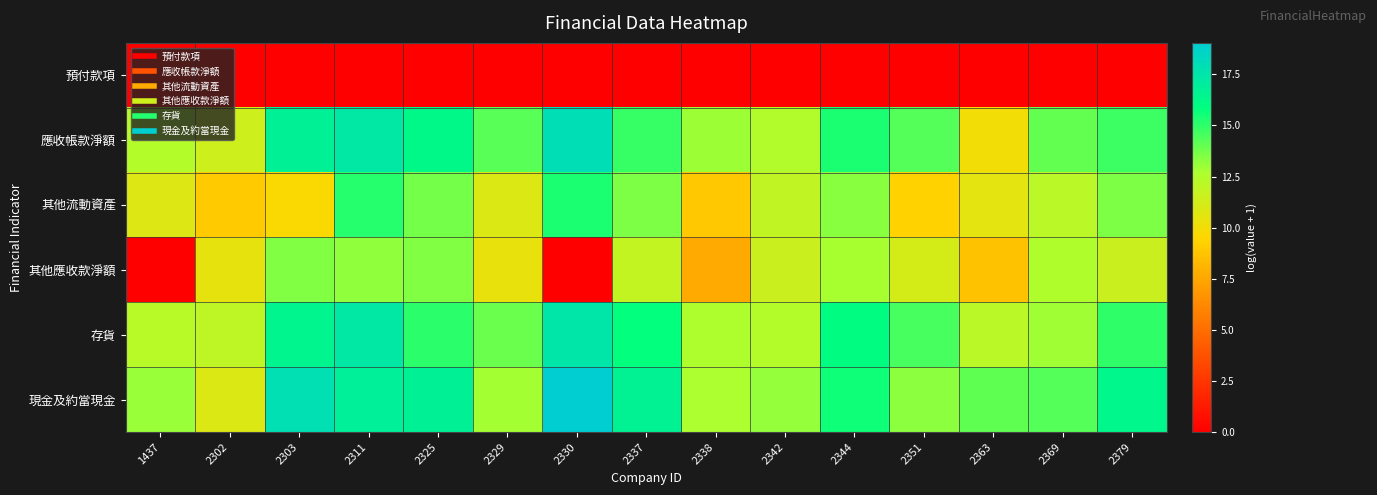

Reading left to right, extract all data points from this chart.

預付款項: 1437=0.0	2302=0.0	2303=0.0	2311=0.0	2325=0.0	2329=0.0	2330=0.0	2337=0.0	2338=0.0	2342=0.0	2344=0.0	2351=0.0	2363=0.0	2369=0.0	2379=0.0
應收帳款淨額: 1437=12.4	2302=11.5	2303=16.7	2311=17.3	2325=16.2	2329=14.3	2330=18.0	2337=14.9	2338=13.0	2342=12.5	2344=15.4	2351=14.3	2363=10.0	2369=14.0	2379=14.7
其他流動資產: 1437=10.8	2302=9.0	2303=9.7	2311=15.1	2325=13.7	2329=10.9	2330=15.3	2337=13.6	2338=8.9	2342=11.9	2344=13.3	2351=9.3	2363=10.6	2369=12.2	2379=13.6
其他應收款淨額: 1437=0.0	2302=10.4	2303=13.5	2311=13.2	2325=13.5	2329=10.4	2330=0.0	2337=11.9	2338=7.6	2342=11.5	2344=12.8	2351=11.2	2363=8.6	2369=12.5	2379=11.6
存貨: 1437=12.2	2302=12.0	2303=16.5	2311=17.3	2325=15.1	2329=13.9	2330=17.4	2337=15.8	2338=12.6	2342=12.4	2344=15.9	2351=14.5	2363=12.2	2369=12.9	2379=15.0
現金及約當現金: 1437=13.0	2302=10.9	2303=17.8	2311=16.9	2325=16.7	2329=12.8	2330=19.0	2337=16.7	2338=12.7	2342=13.1	2344=15.6	2351=13.3	2363=14.1	2369=14.3	2379=16.4